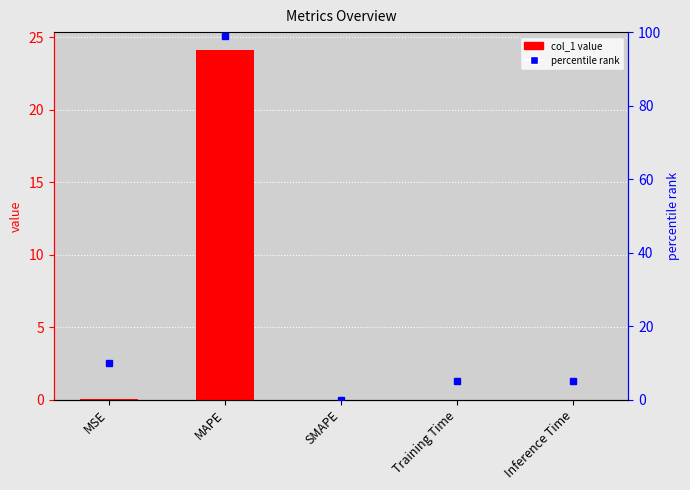

Count the number of categories in the chart.

5